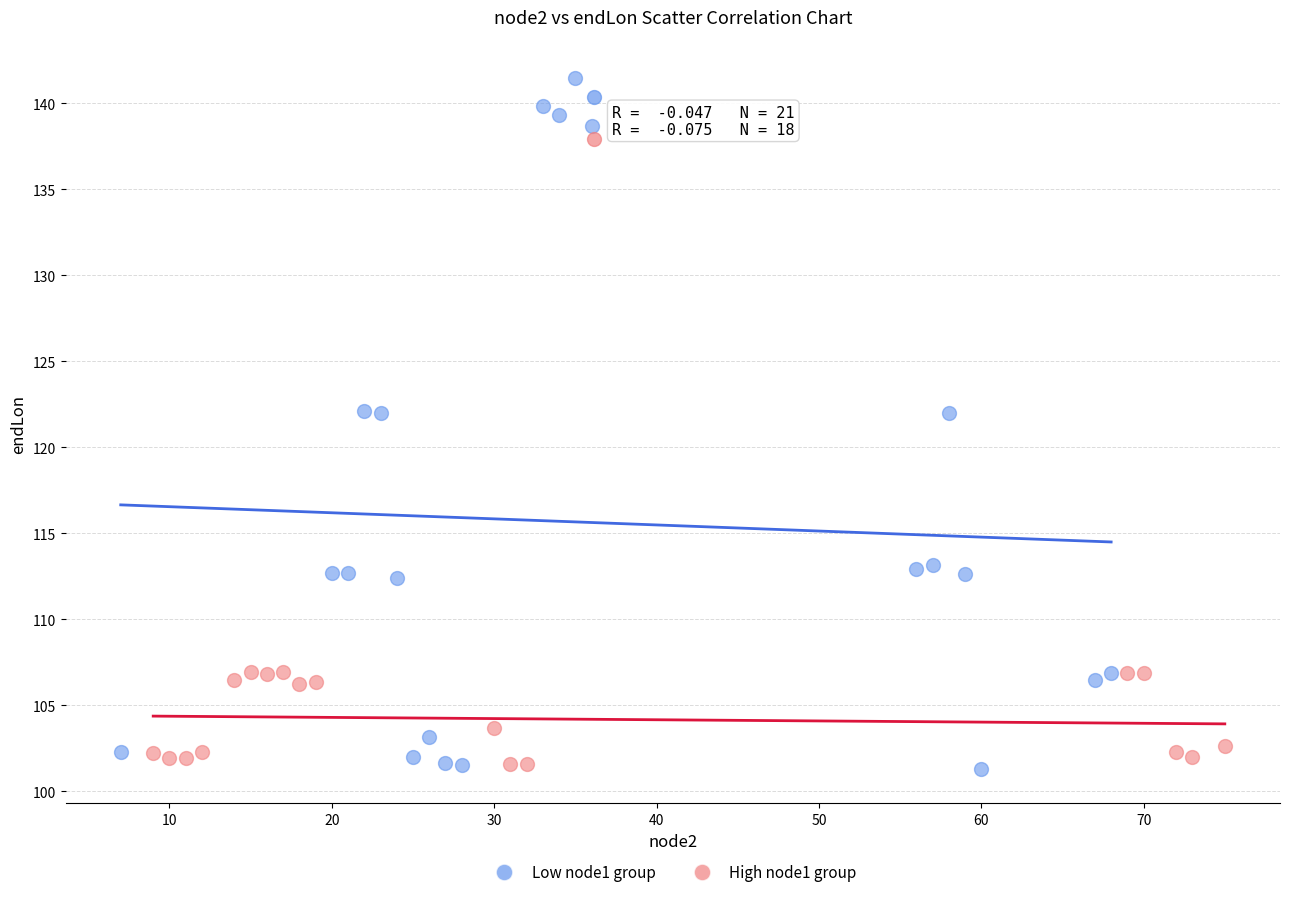

Which series has the widest spread of Y values?

Low node1 group